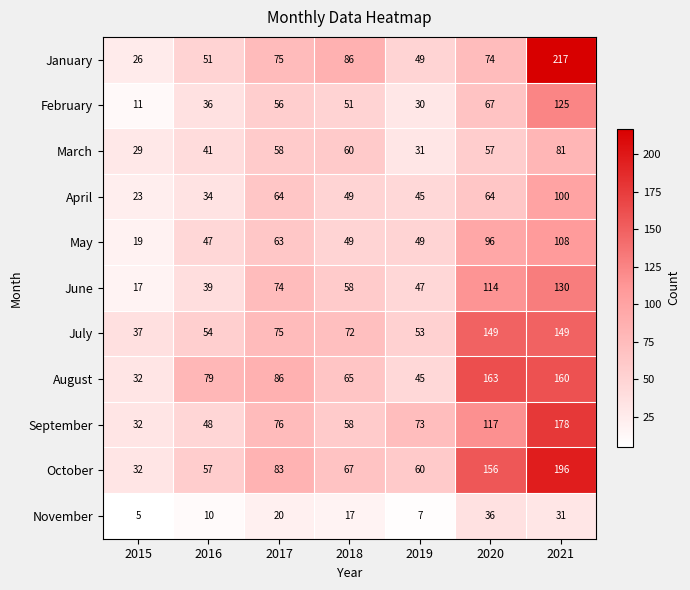

Which label corresponds to the largest value in the chart?

2021